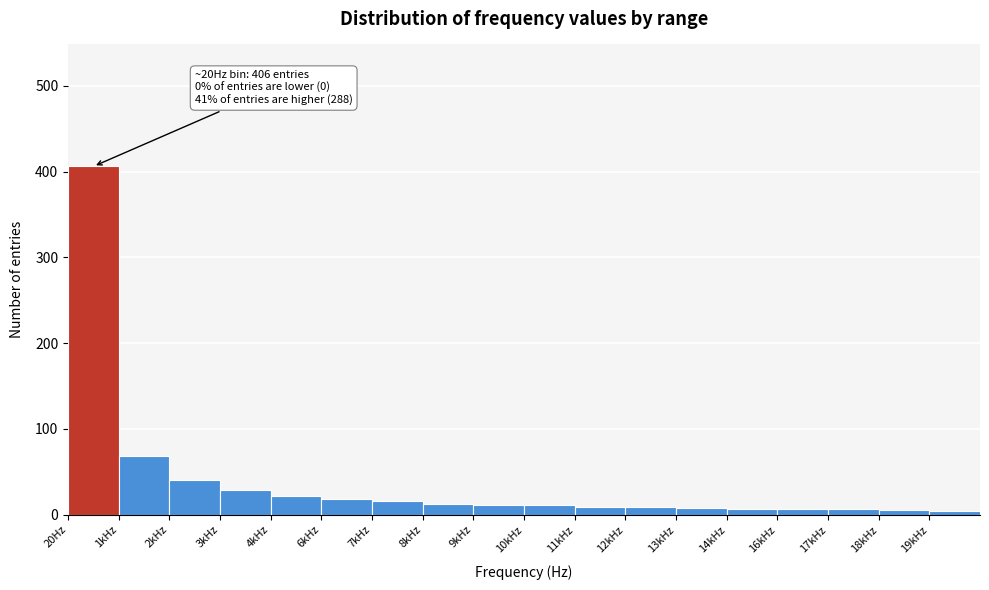

What is the average value?

39